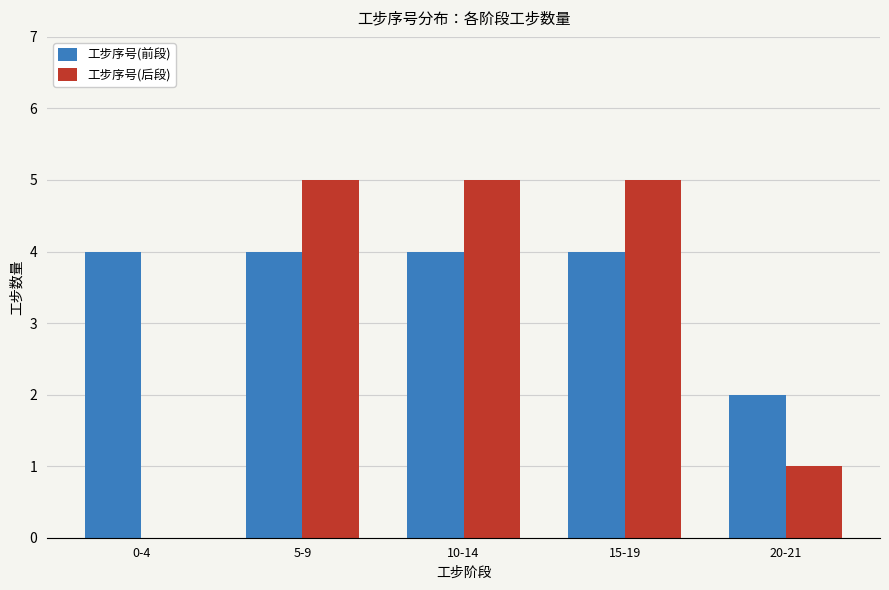

How many distinct data groups are displayed?

2